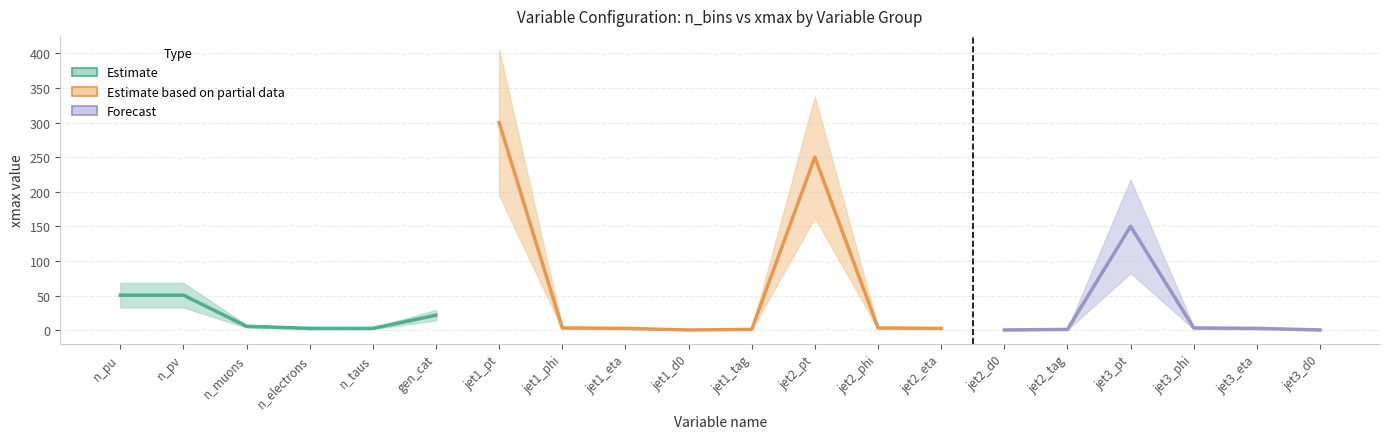

True or false: xmax and xmin intersect in this chart.

False